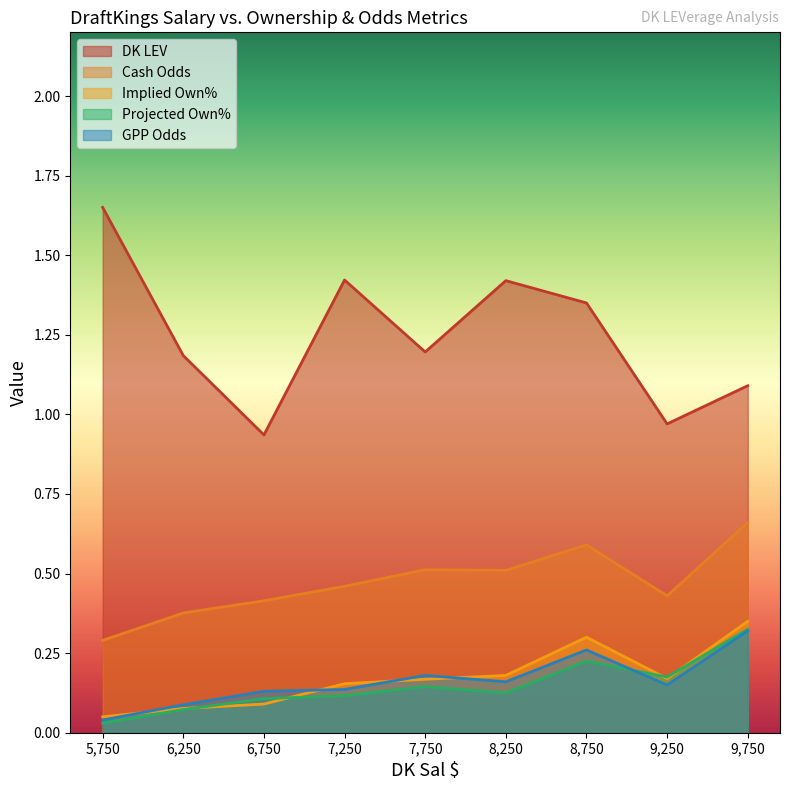

Which series has the widest spread of values?

DK LEV